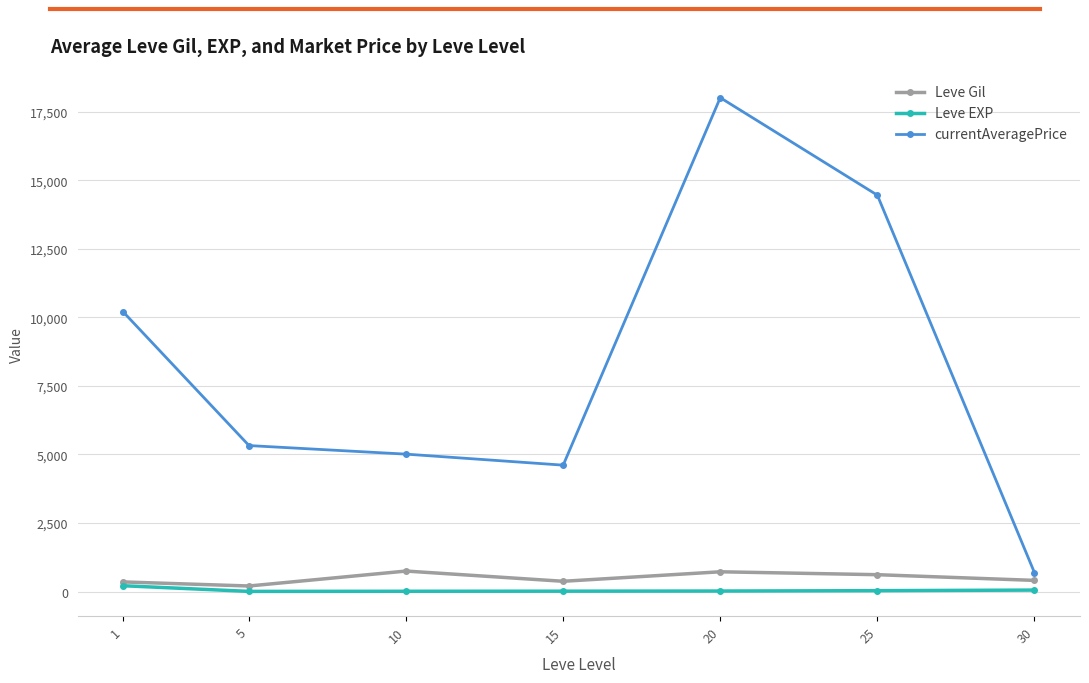

At which category is the sum across all series the highest?

20